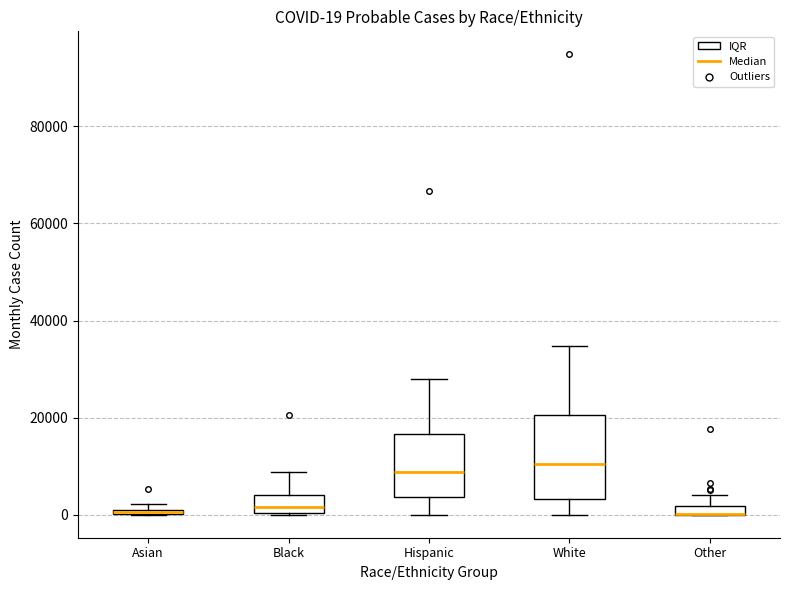

Comparing the boxes themselves (not the whiskers), which one is the tallest?

White